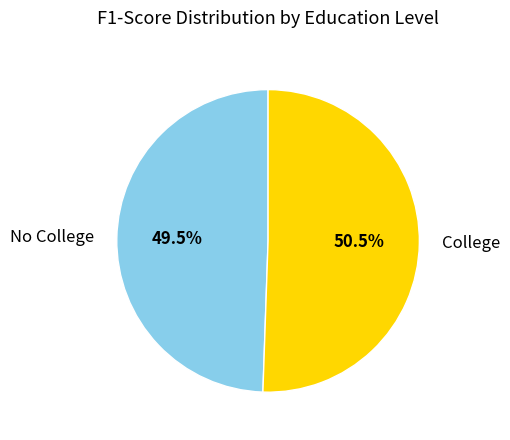

Is there a majority slice in this chart?

Yes